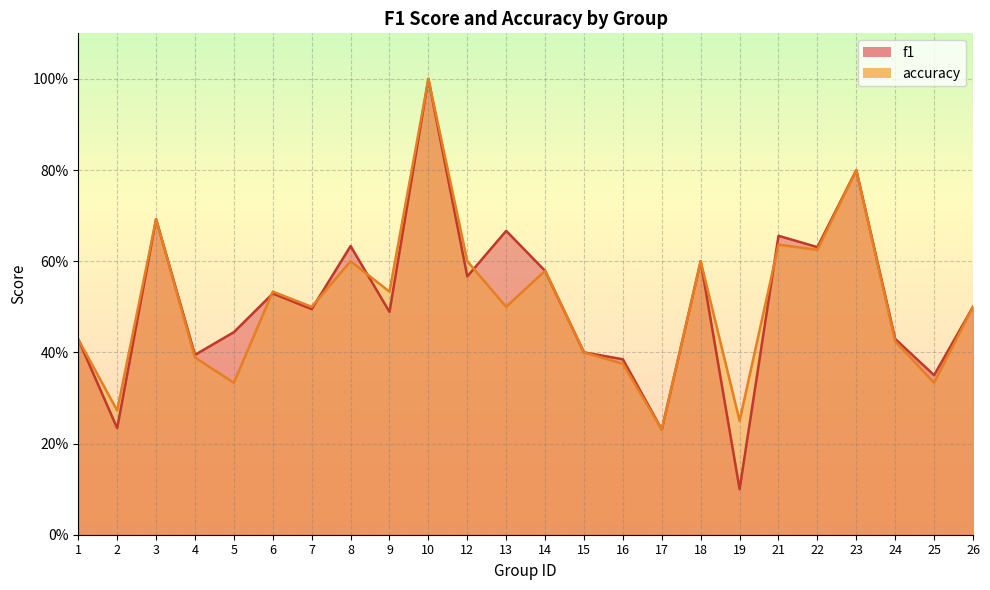

At which category does f1 reach its first local valley?

2